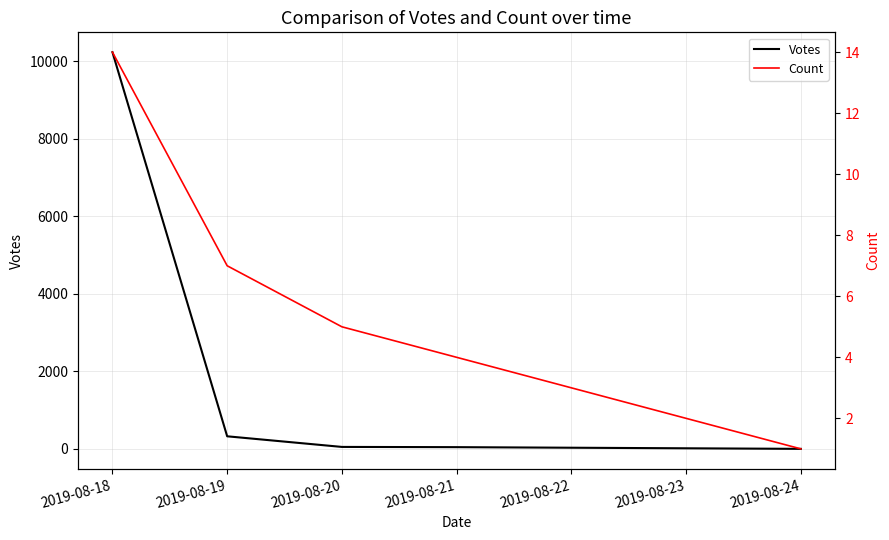

What is the difference between the Count values at 2019-08-20 and 2019-08-19?

2